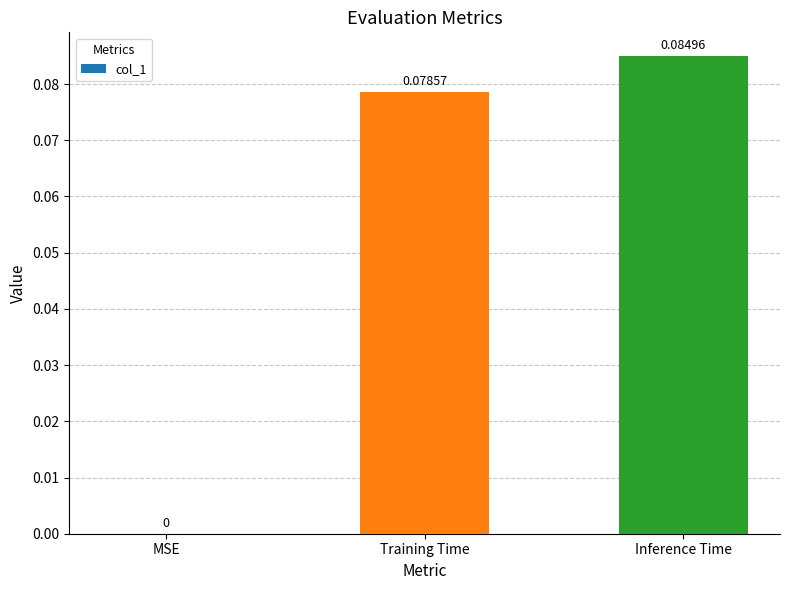

What is the change in value from MSE to Inference Time?

+0.1